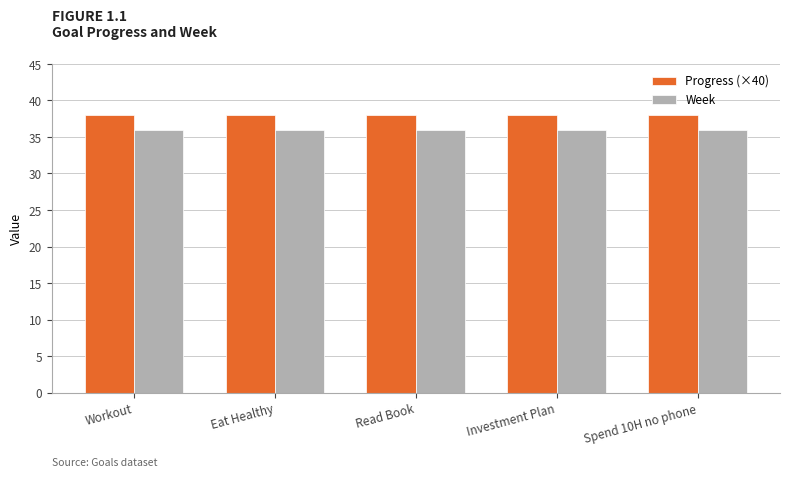

What is the value of the Progress (×40) bar at the 1st from the left?

38.1